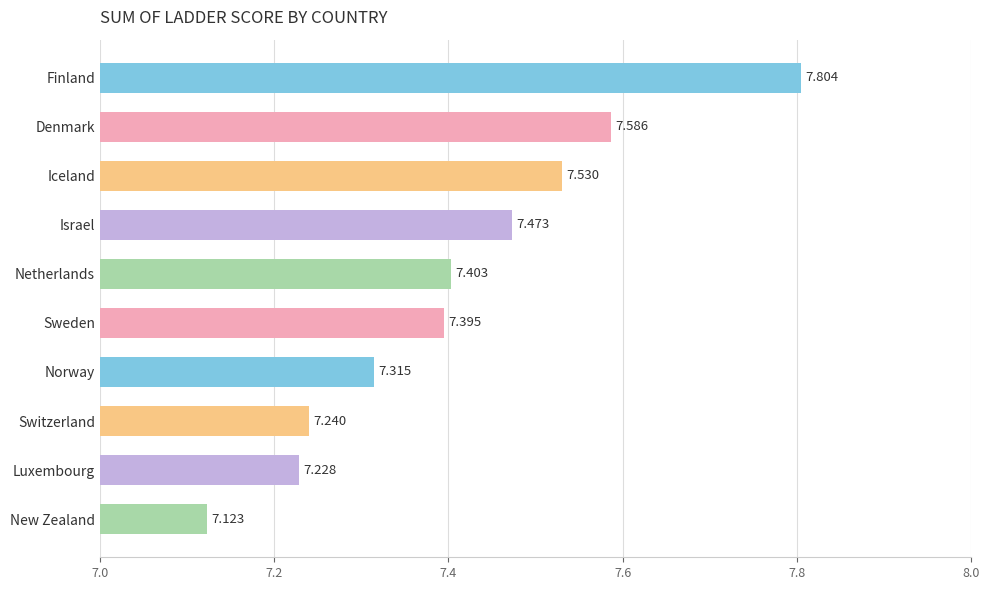

Between Israel and Denmark, which is larger?

Denmark